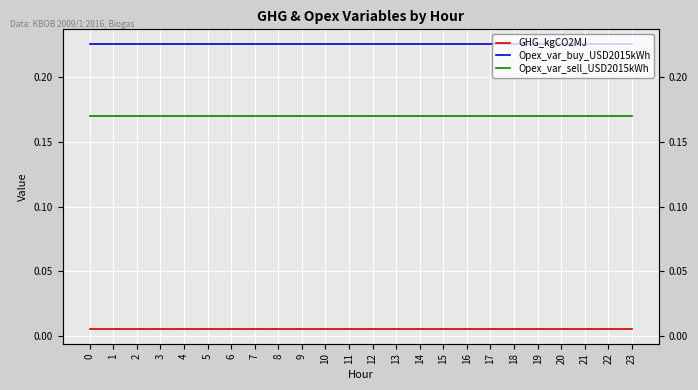

Which has a higher value, 10 or 3?

10